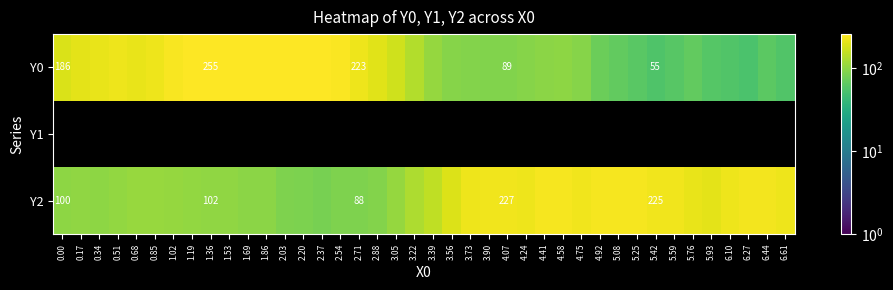

Is it true that Y0 equals 262.9 at 3.05?

False